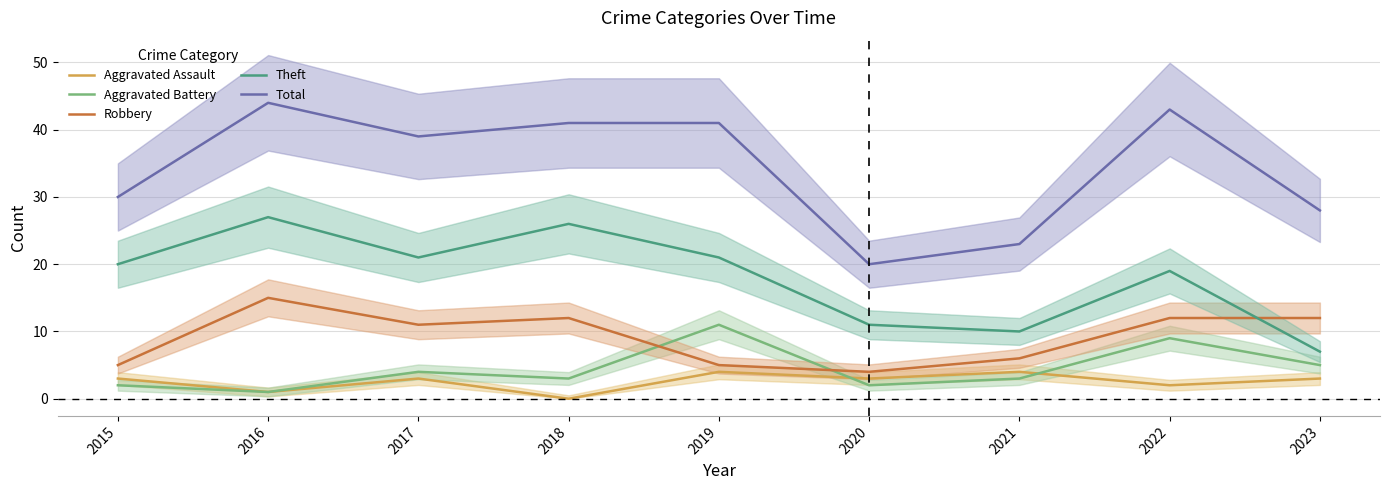

True or false: Total and Robbery cross at least once.

False